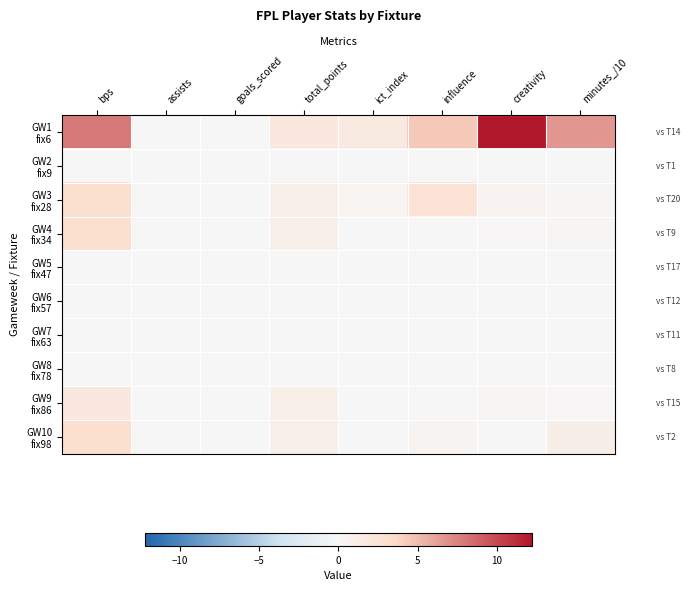

Rank the series at influence from lowest to highest value.

GW2 fix9, GW4 fix34, GW5 fix47, GW6 fix57, GW7 fix63, GW8 fix78, GW9 fix86, GW10 fix98, GW3 fix28, GW1 fix6